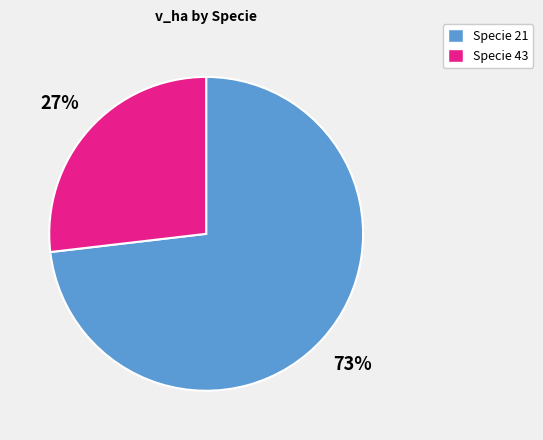

To the nearest percent, what is the average slice percentage?

50%